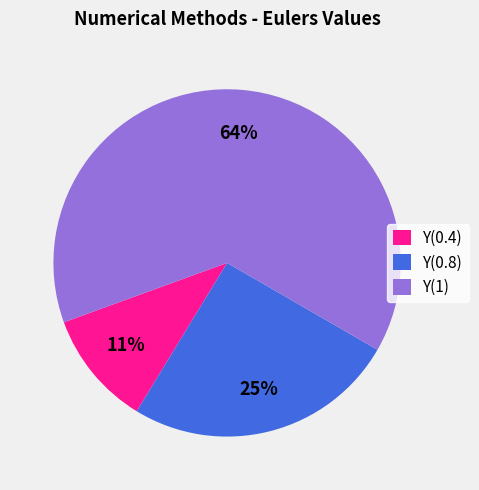

Is it true that Y(0.8) is 25% of the pie?

True